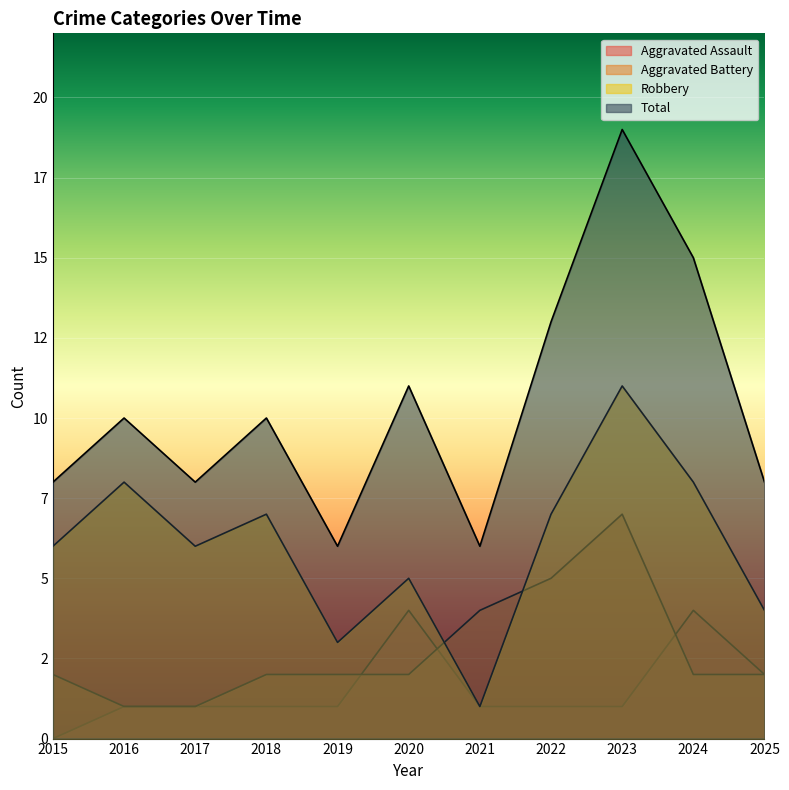

Where does the Robbery series first go above 6?

2016